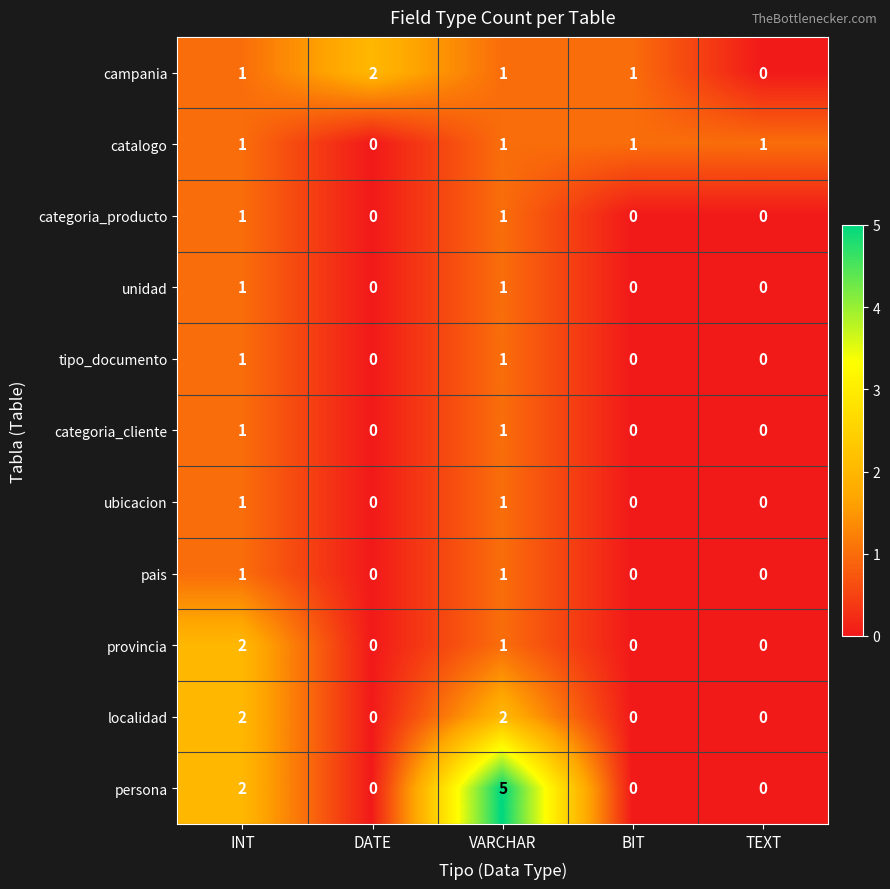

The tipo_documento series shows 0 at DATE. True or false?

True